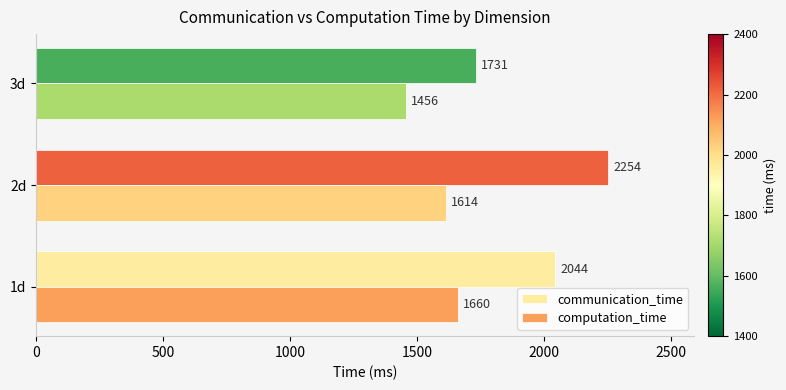

What is the difference between the maximum and minimum values in the computation_time series?

204